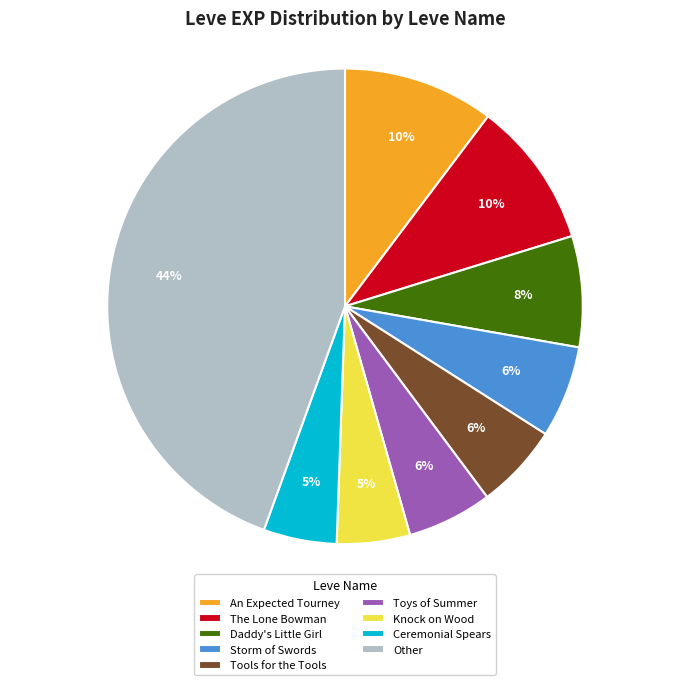

Is there any slice that represents more than half of the pie?

No